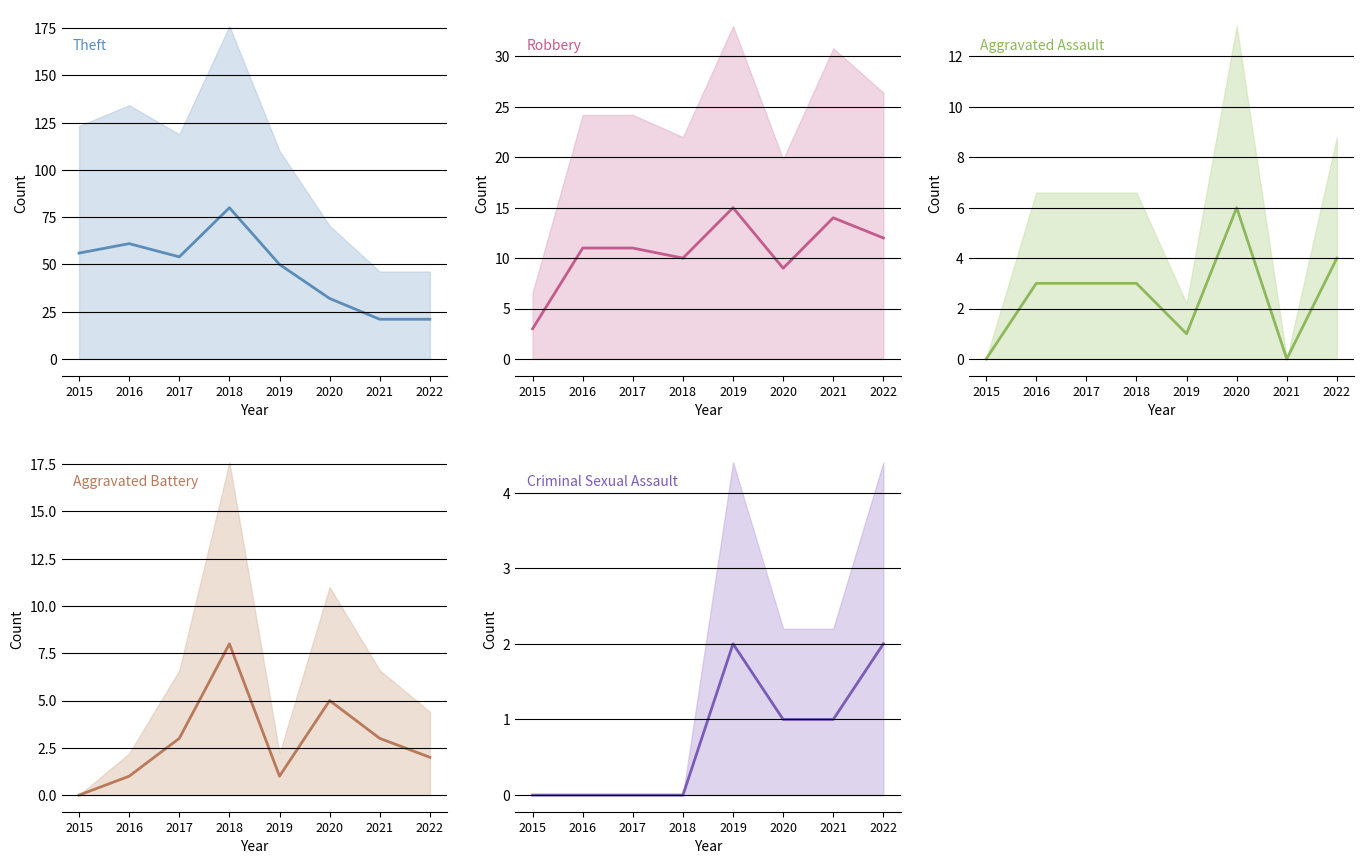

At which label is Aggravated Assault closest to 3?

2016